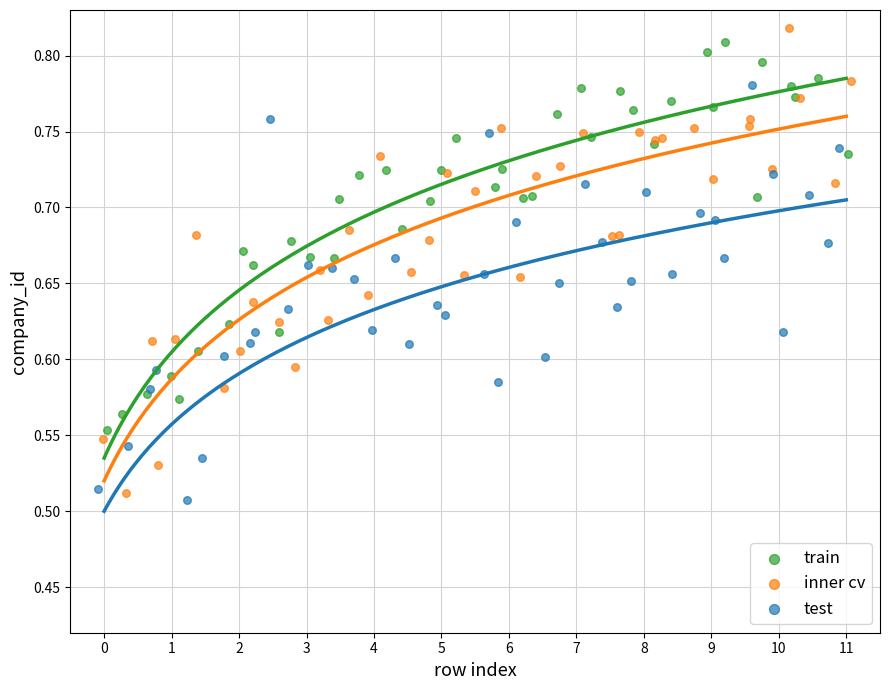

Which series has the widest spread of Y values?

inner cv